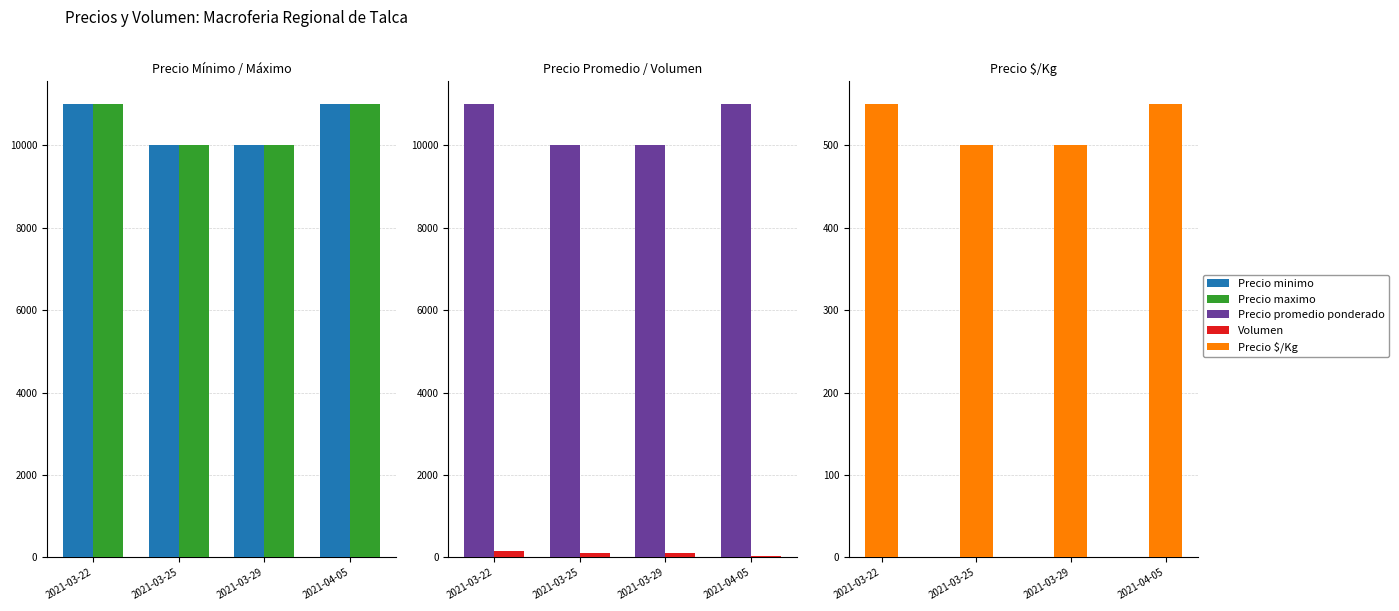

At which category does the chart reach its minimum across all series?

2021-04-05